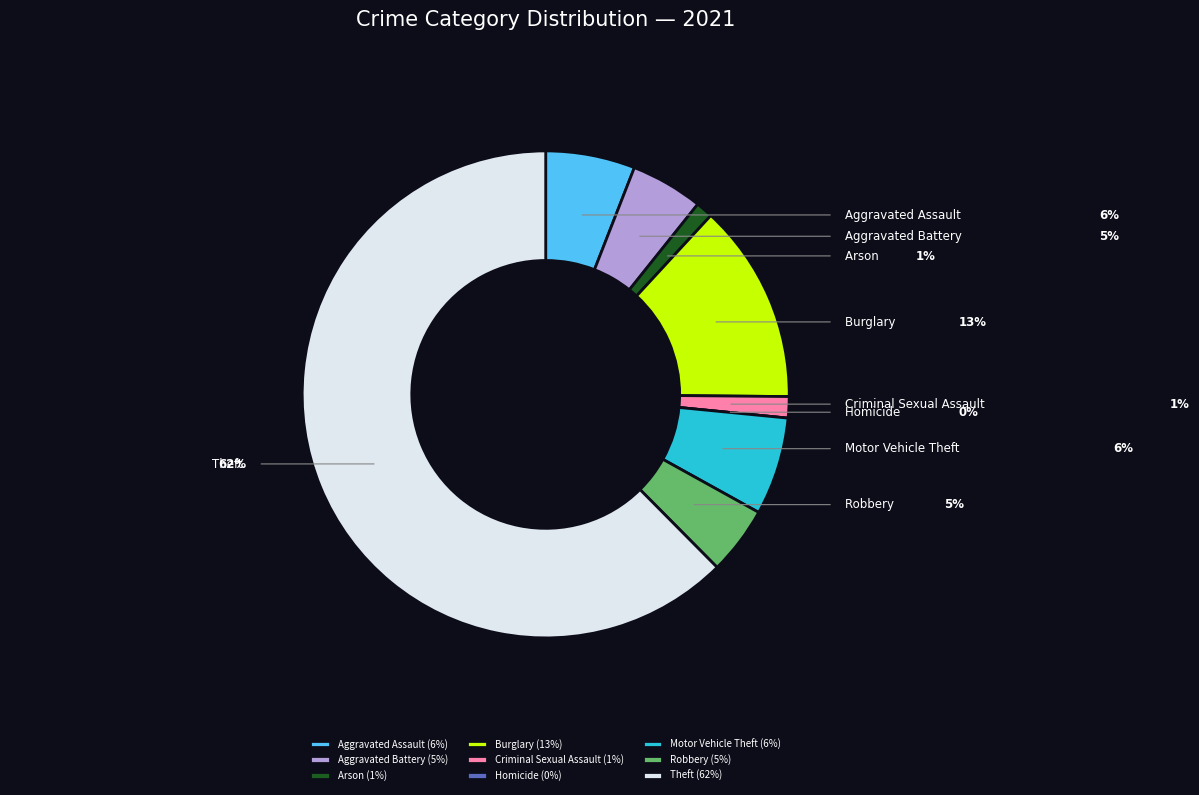

To the nearest percent, what is the difference between the largest and smallest slice percentages?

62%